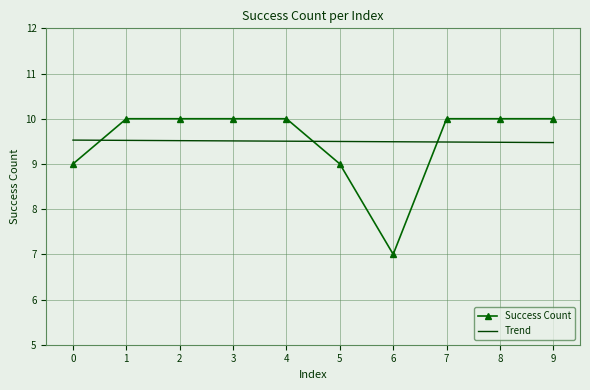

How many intersections are there between Success Count and Trend?

3